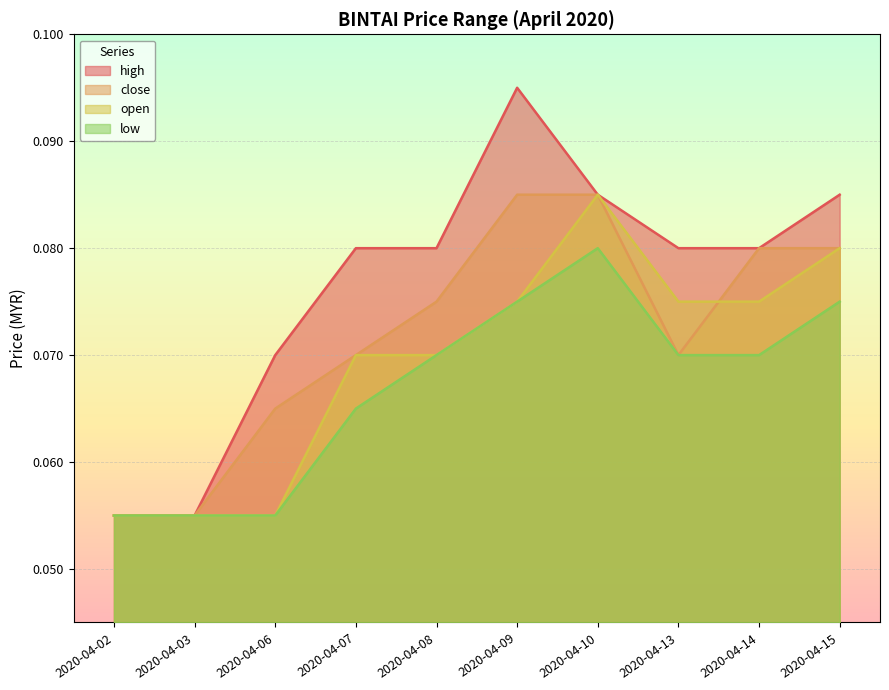

How many lines are shown in the chart?

4